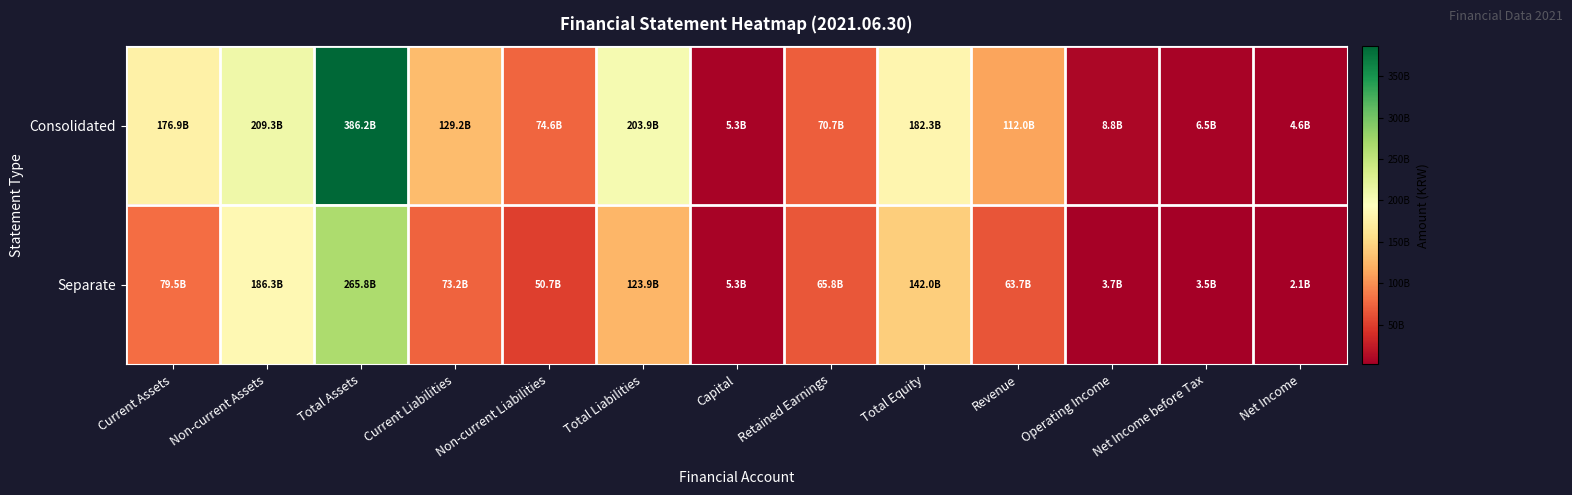

What is the minimum value shown in the chart?

2050411384